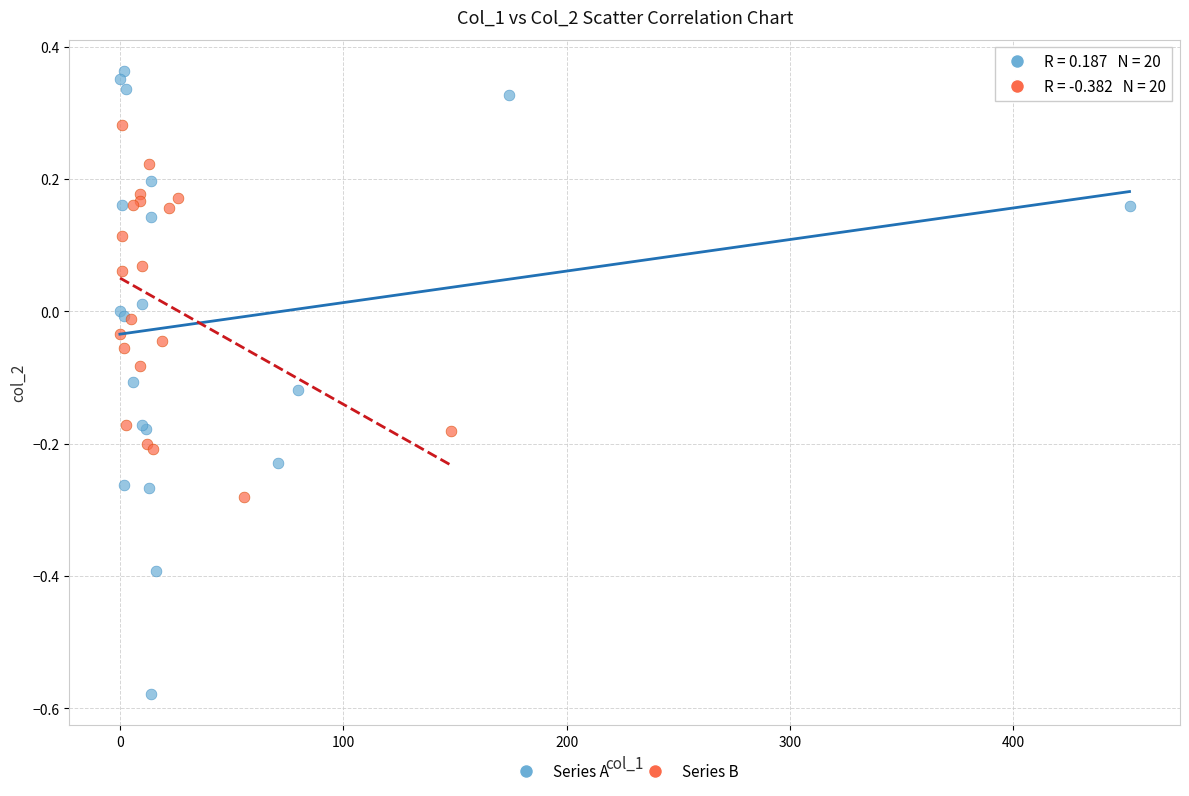

What are all the series names shown in the legend?

Series A, Series B